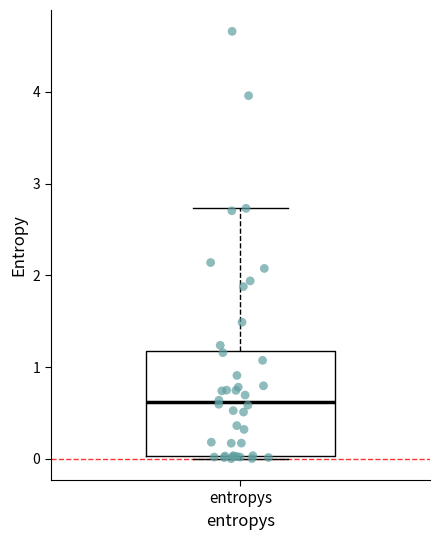

Transcribe this box plot: give where the median line is, the range the box spans, and where the two whiskers end, as read against the y-axis. The values are not printed on the chart, so give them approximately, as read against the axis.

median 0.6, box 0.0 to 1.2, whiskers 0.0 (just below the box's lower edge) to 2.7